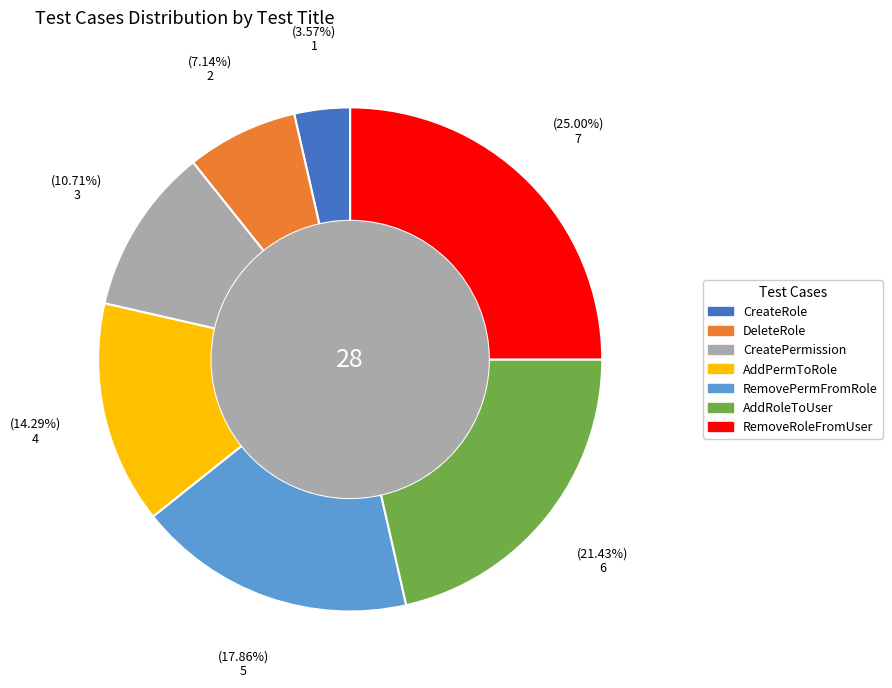

To the nearest percent, what is the difference between the largest and smallest slice percentages?

21%